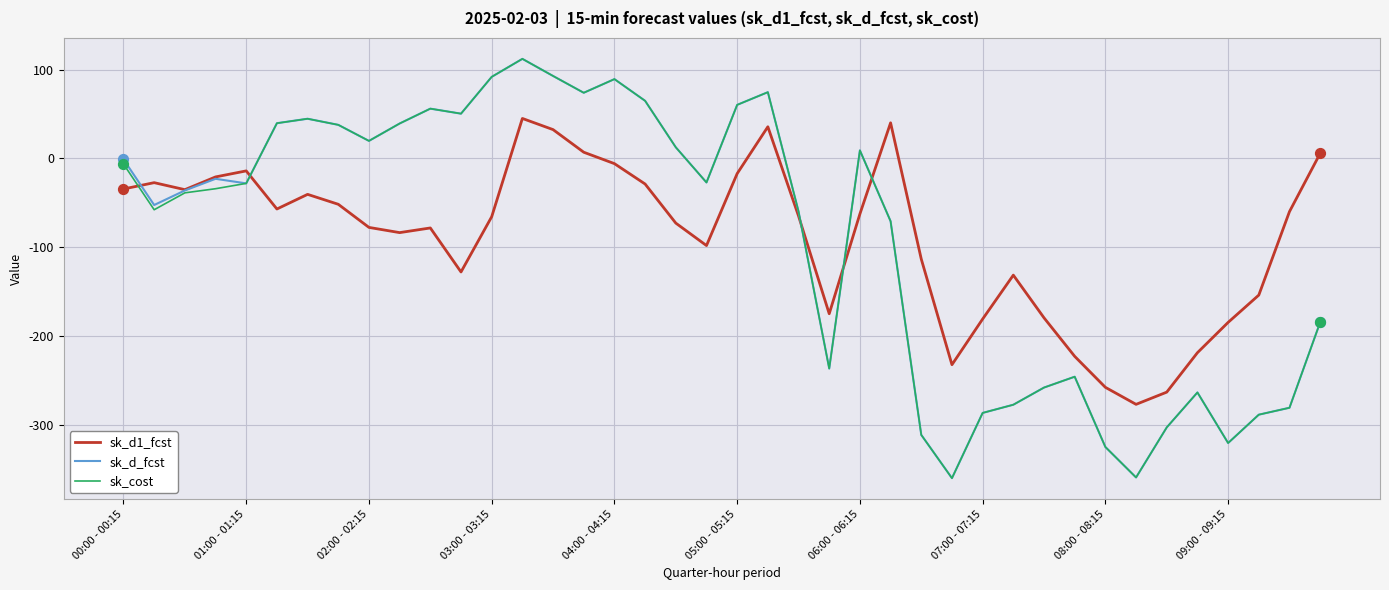

What is the minimum value shown in the chart?

-360.0